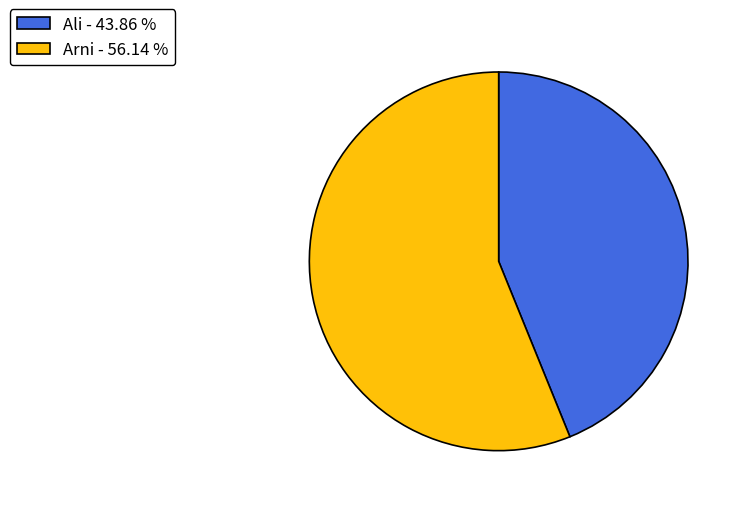

True or false: Arni accounts for 68% of the total.

False